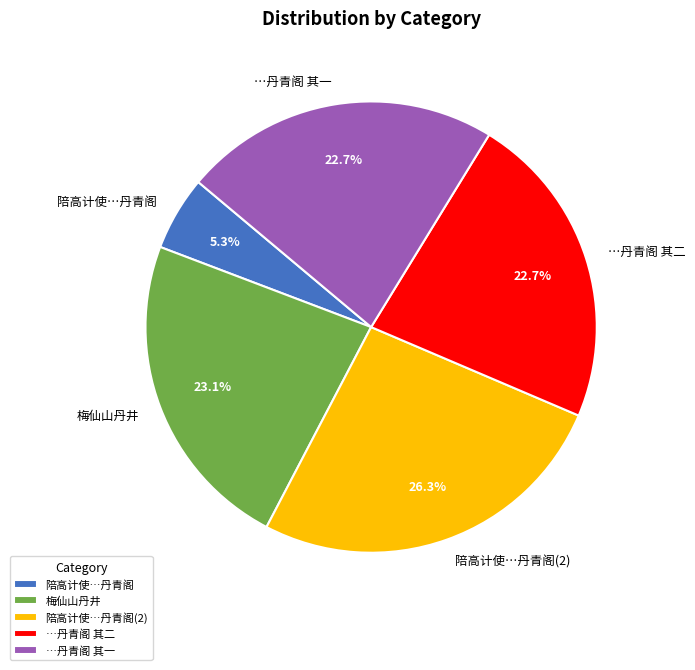

Between 陪高计使…丹青阁(2) and …丹青阁 其二, which is larger?

陪高计使…丹青阁(2)